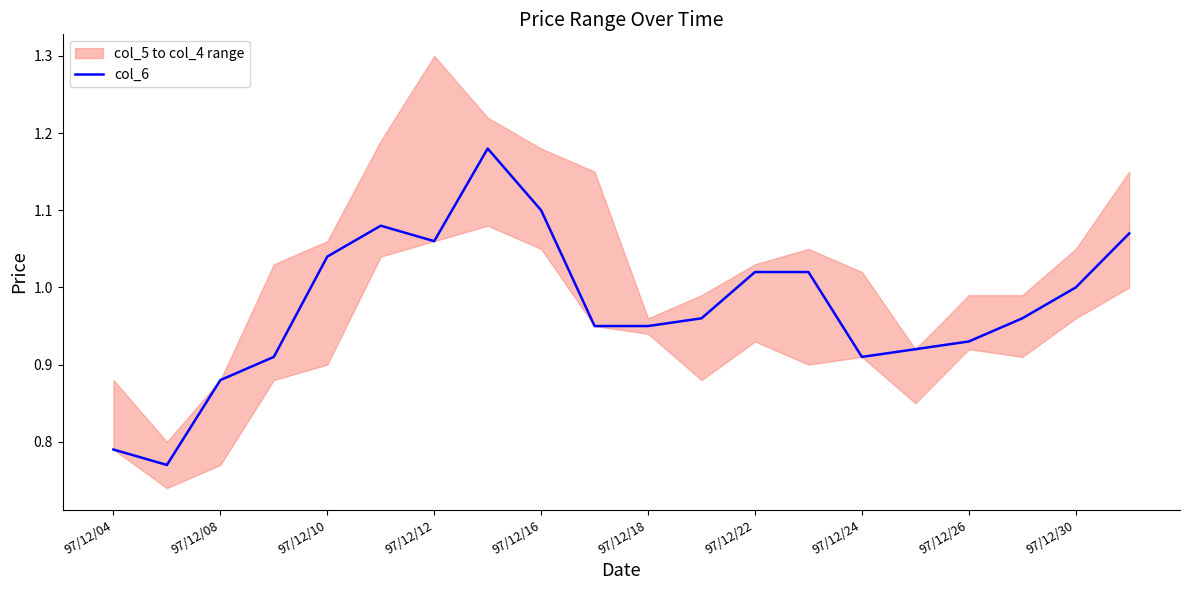

How many lines are shown in the chart?

1